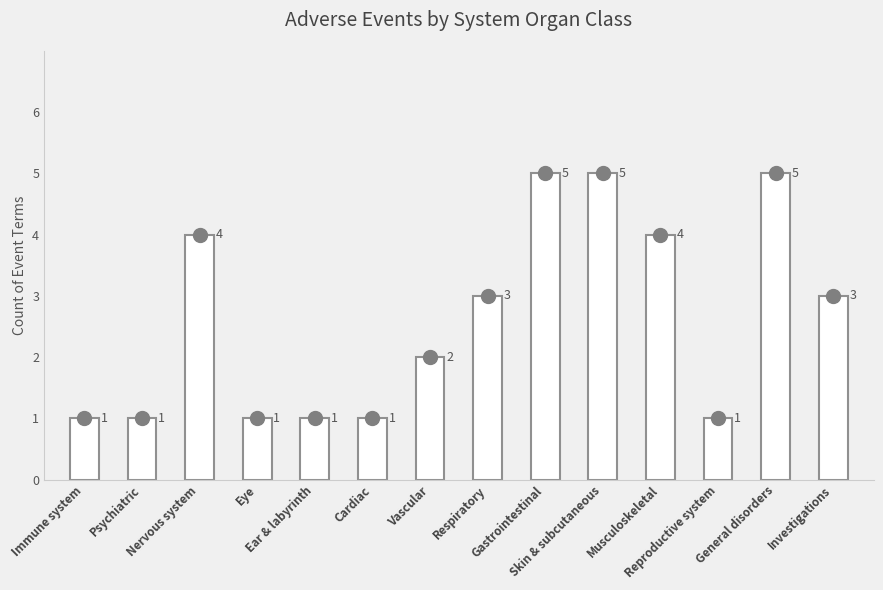

What is the maximum value shown in the chart?

5